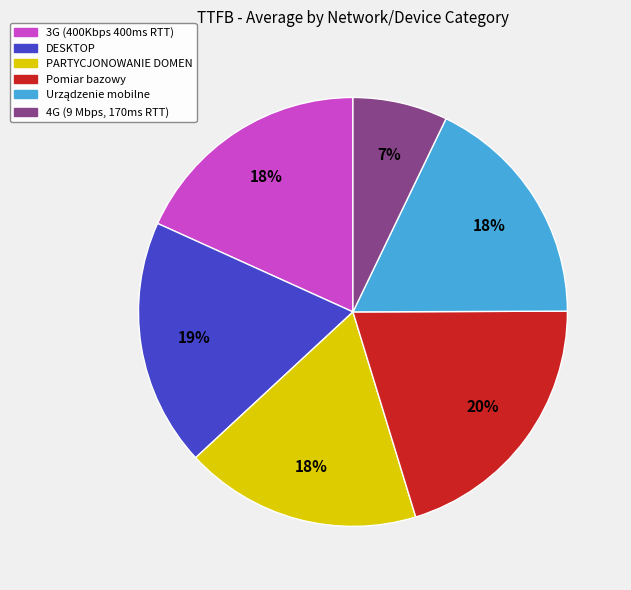

Do DESKTOP and Pomiar bazowy together represent more than half of the pie?

No